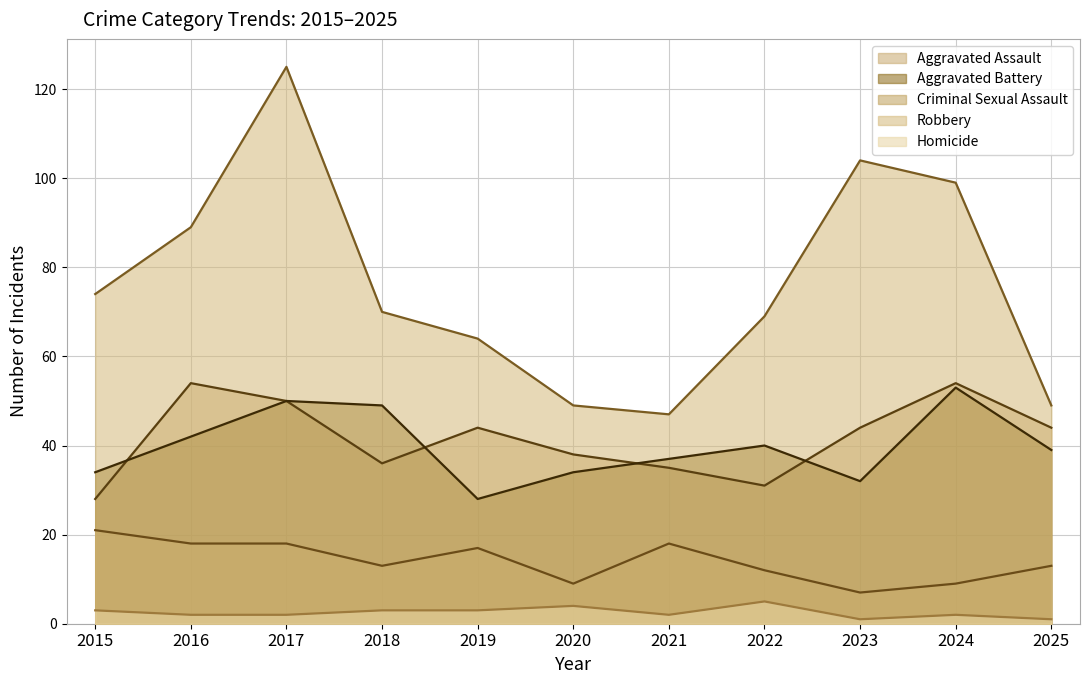

Which label corresponds to the largest value in the chart?

2017